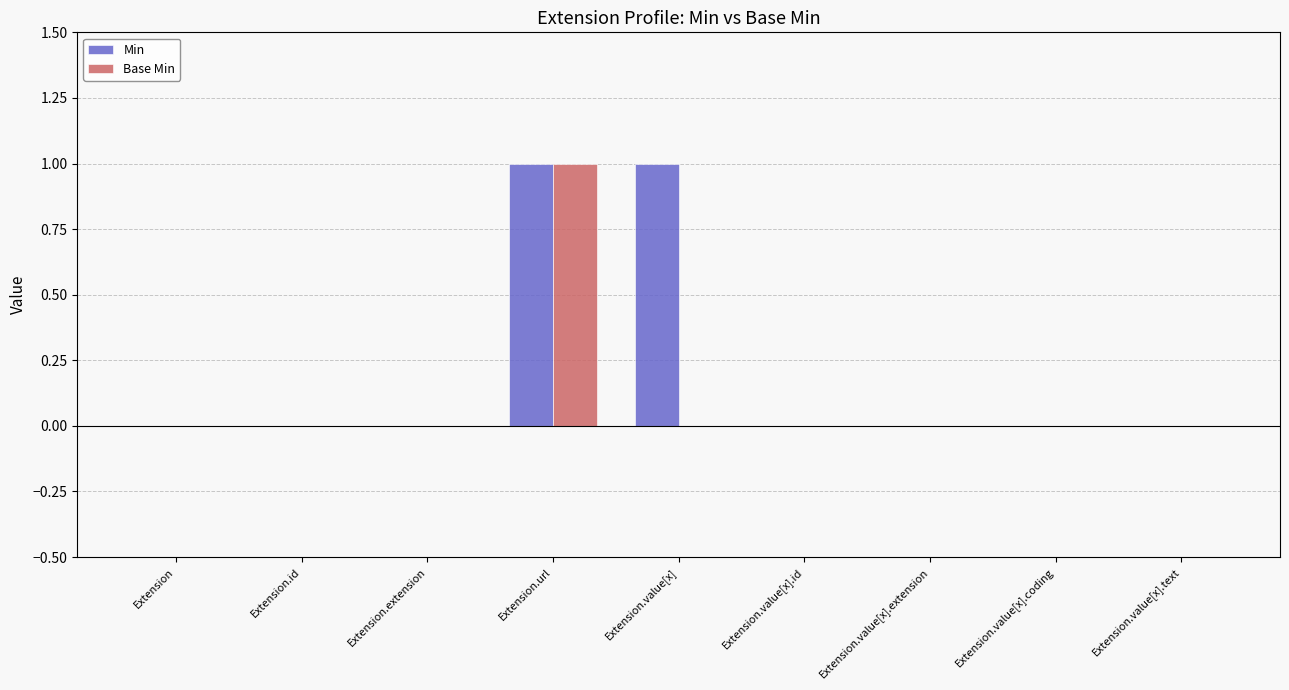

How many categories are shown in the chart?

9